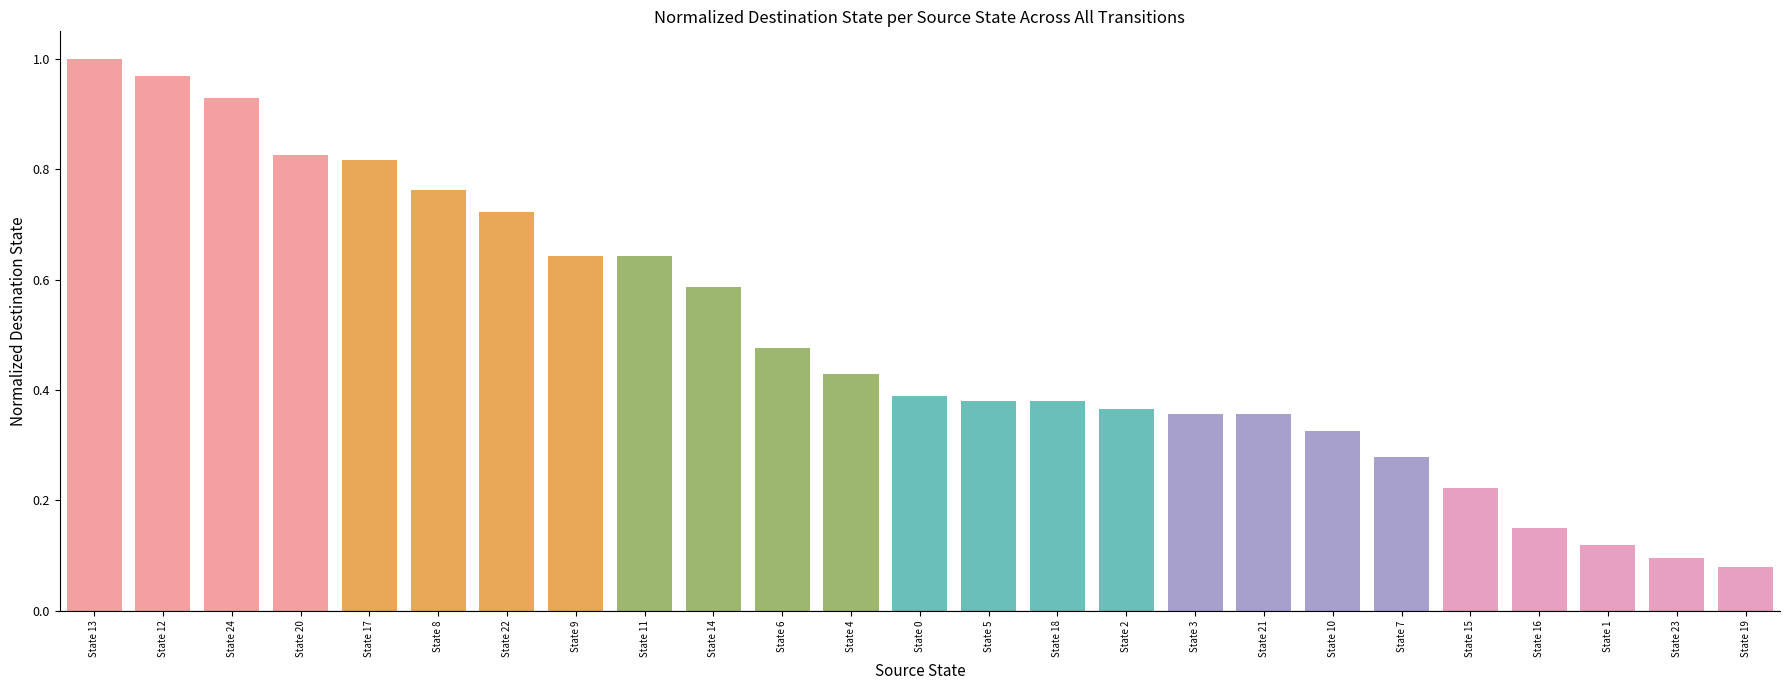

What is the label of the 9th bar from the left?

State 11